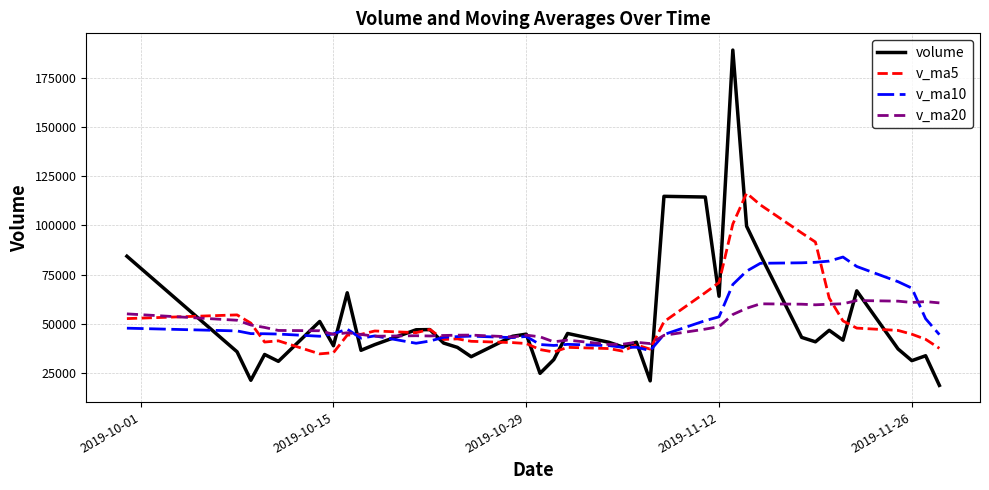

What is the minimum value shown in the chart?

18784.5